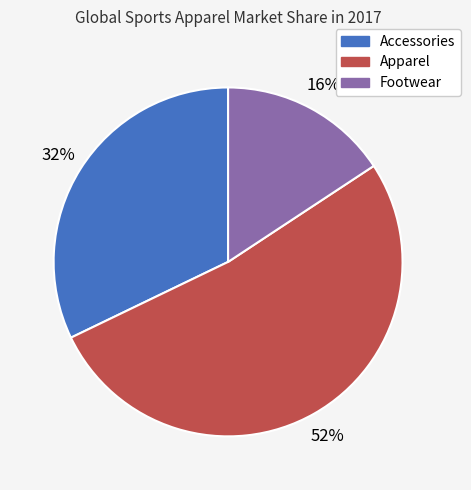

True or false: Apparel accounts for 52% of the total.

True